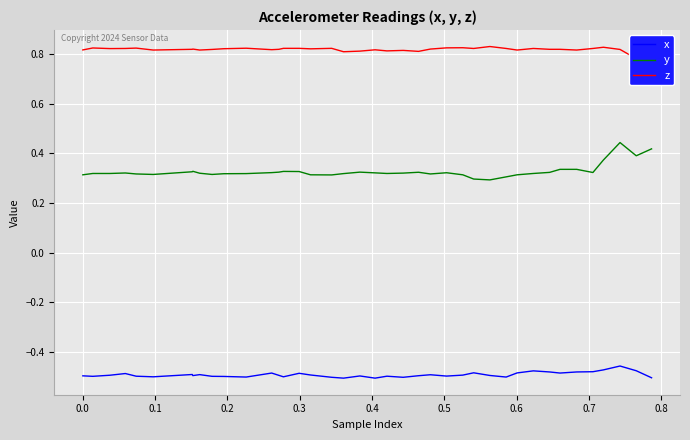

True or false: y and x intersect in this chart.

False